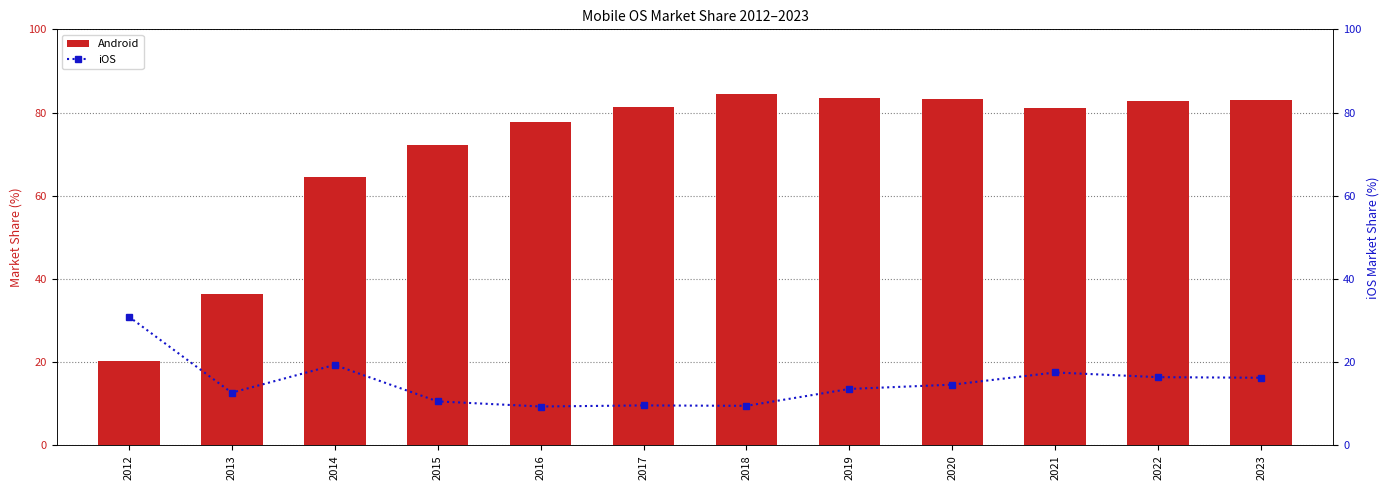

List the labels in order of iOS value, largest first.

2012, 2014, 2021, 2022, 2023, 2020, 2019, 2013, 2015, 2017, 2018, 2016